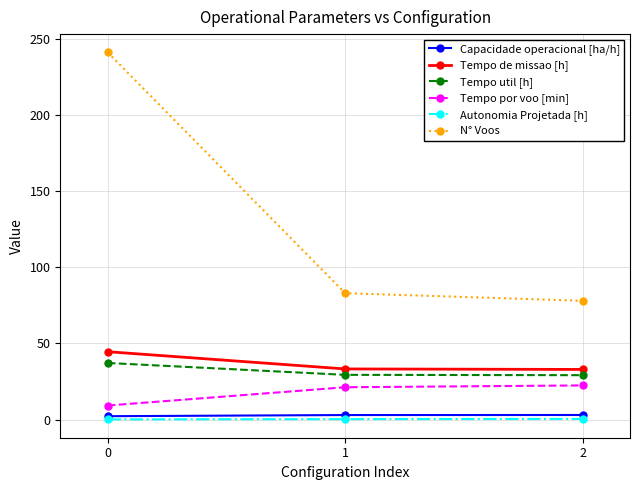

What is the smallest value displayed?

0.2